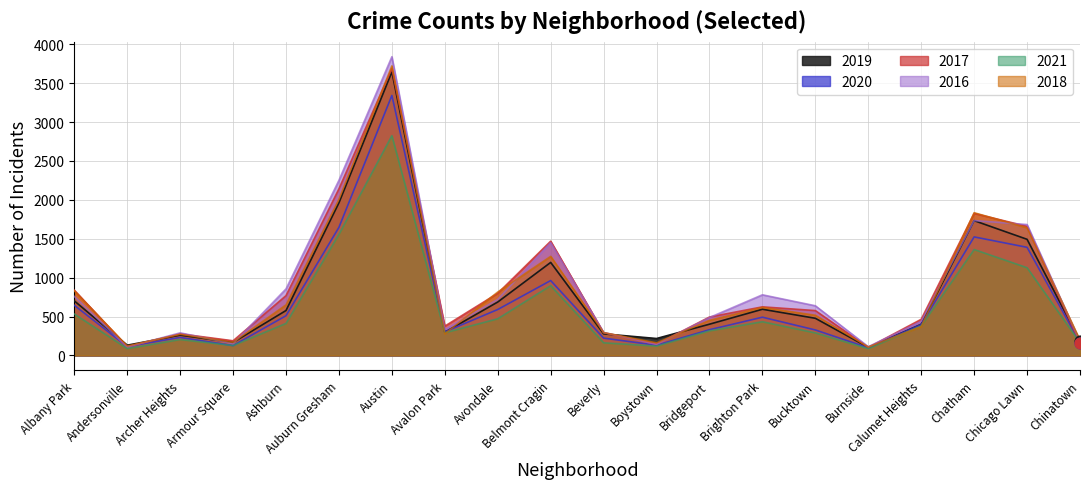

What are all the series names shown in the legend?

2019, 2020, 2017, 2016, 2021, 2018